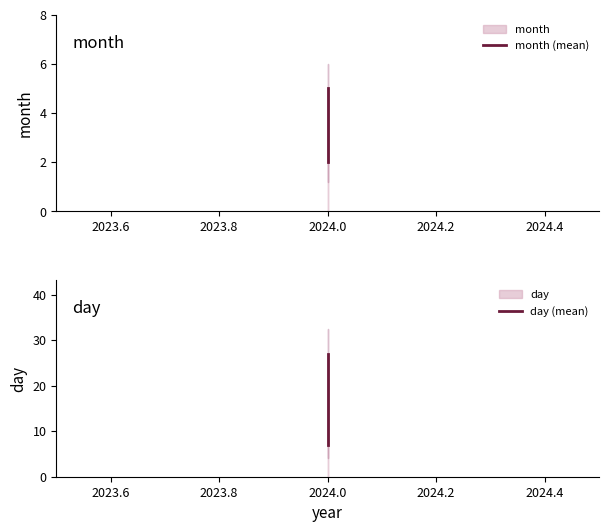

What is the value of the day (mean) point at the 1st from the left?

7